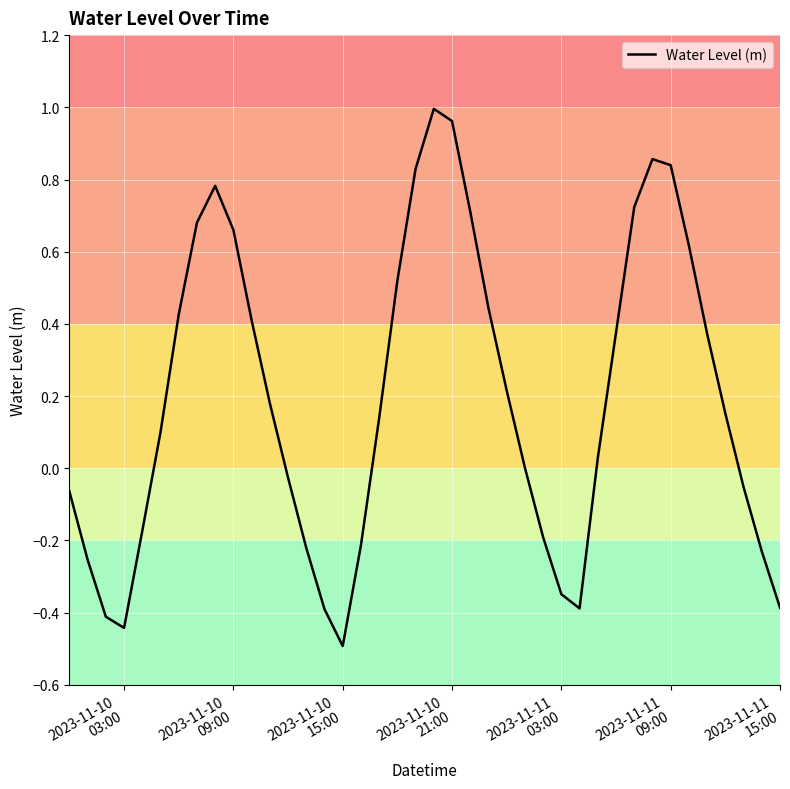

What is the difference between the maximum and minimum values?

1.5